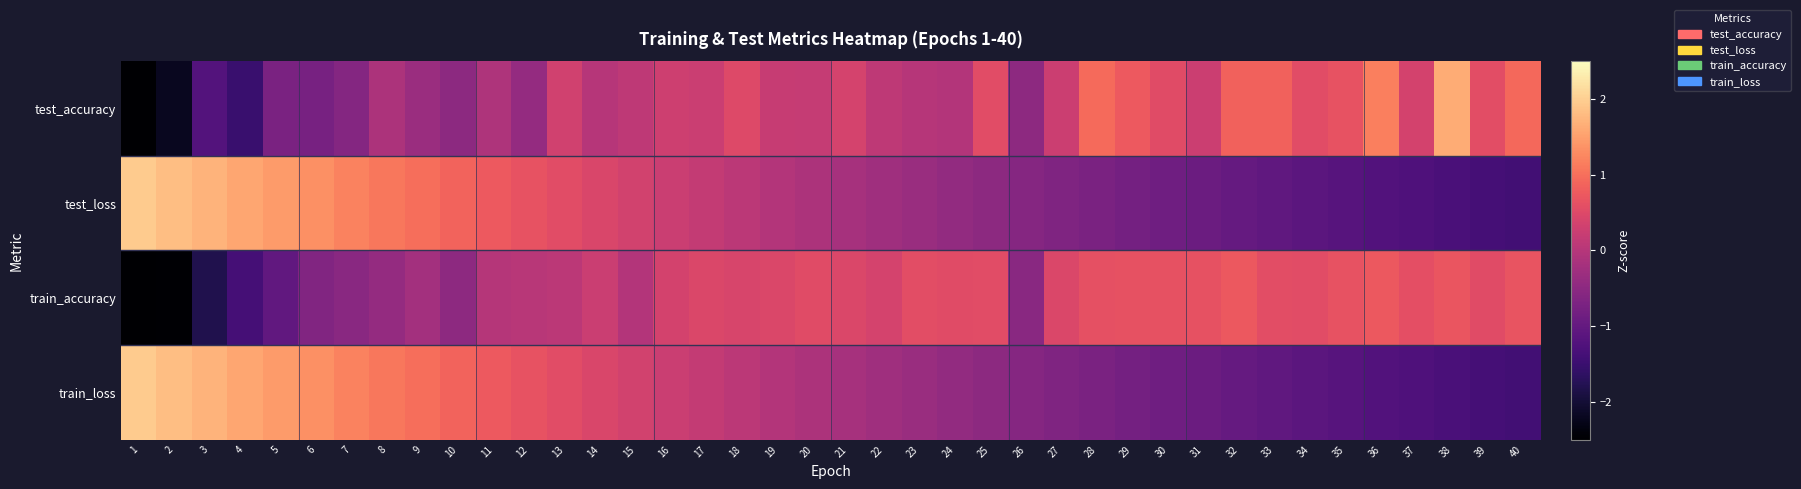

List the series in order of their peak value, highest first.

train_loss, test_loss, test_accuracy, train_accuracy